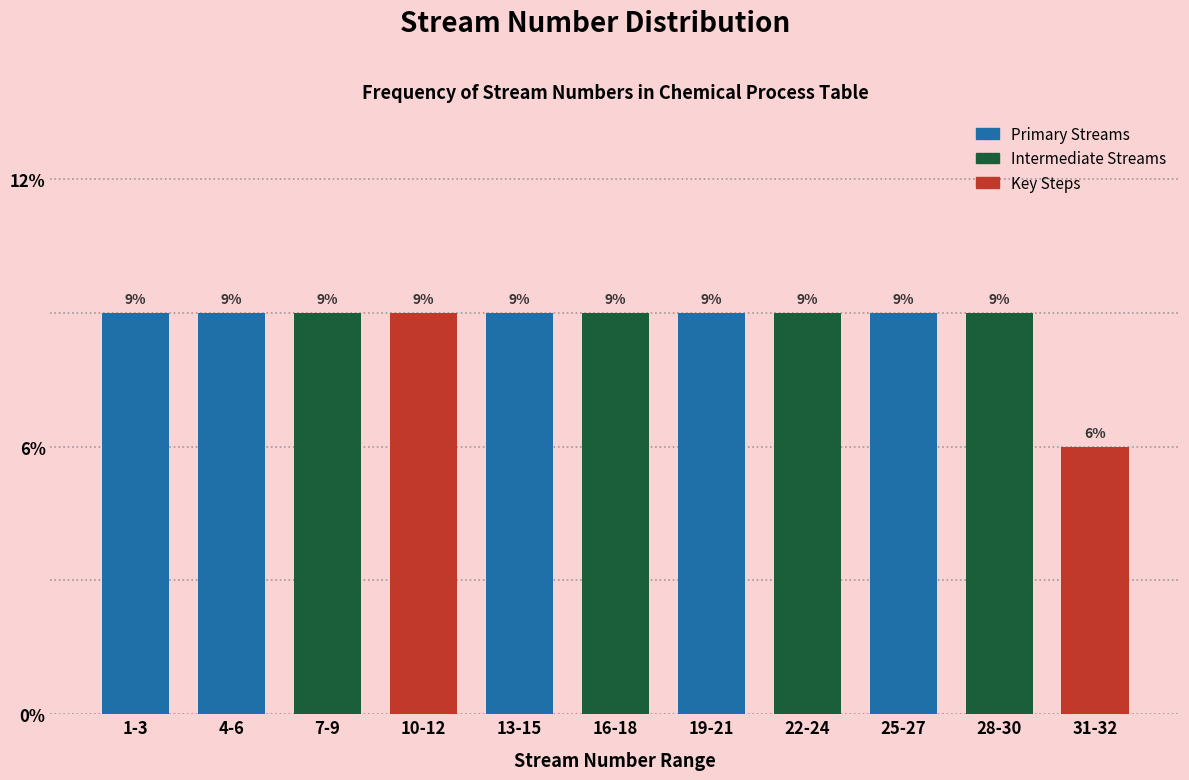

Are the bars horizontal?

No